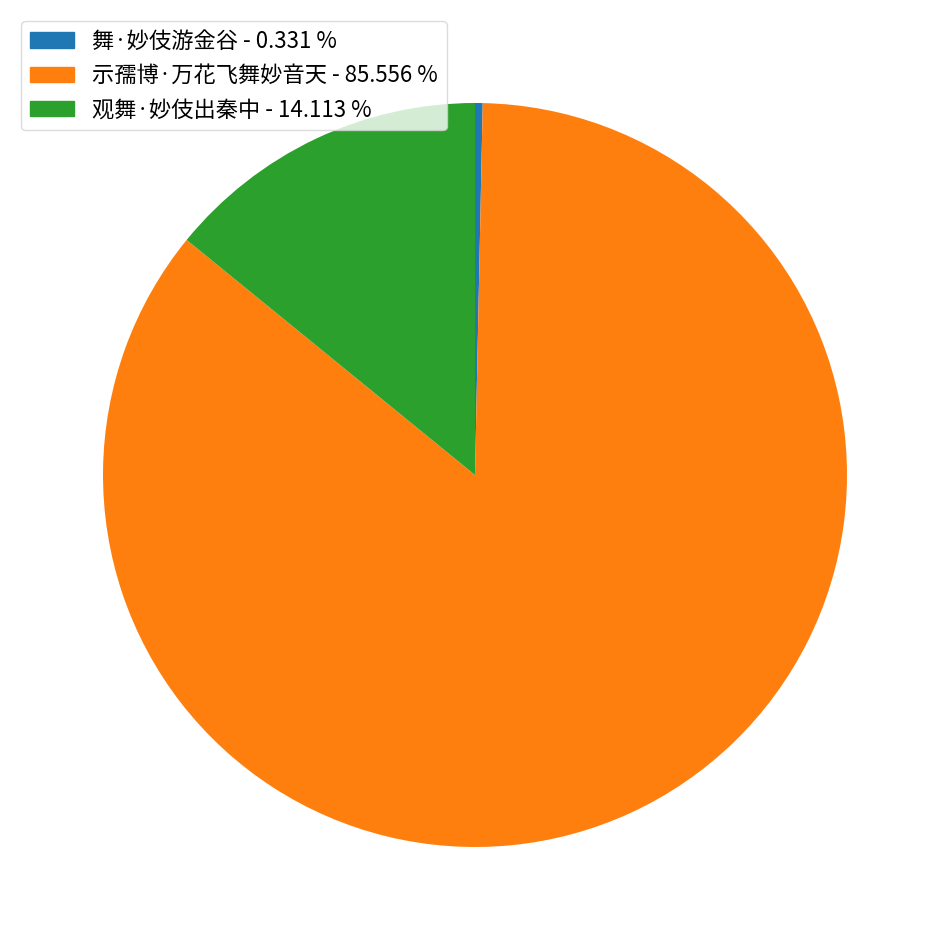

Is 示孺博·万花飞舞妙音天 - 85.556 % the majority of the pie?

Yes